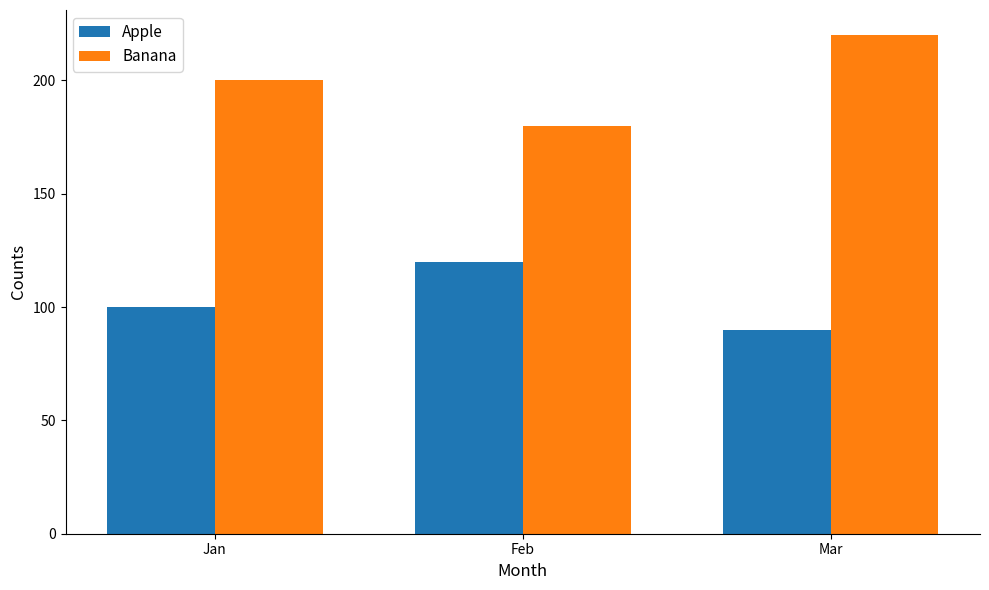

List the series in order of their overall mean, lowest first.

Apple, Banana